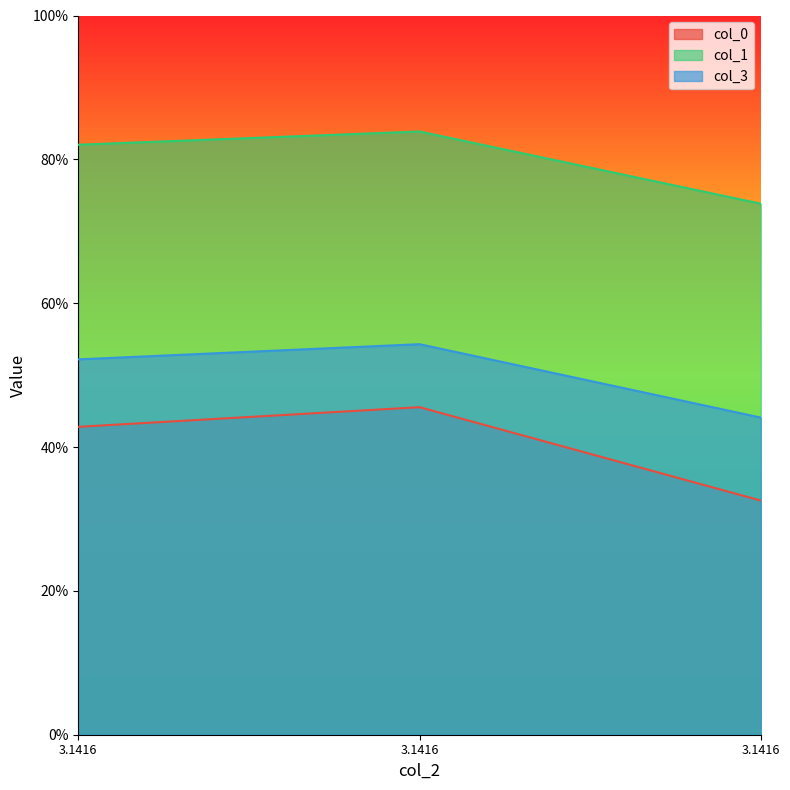

Is the value of col_3 at 3.1416 greater than the value of col_1 at 3.1416?

No